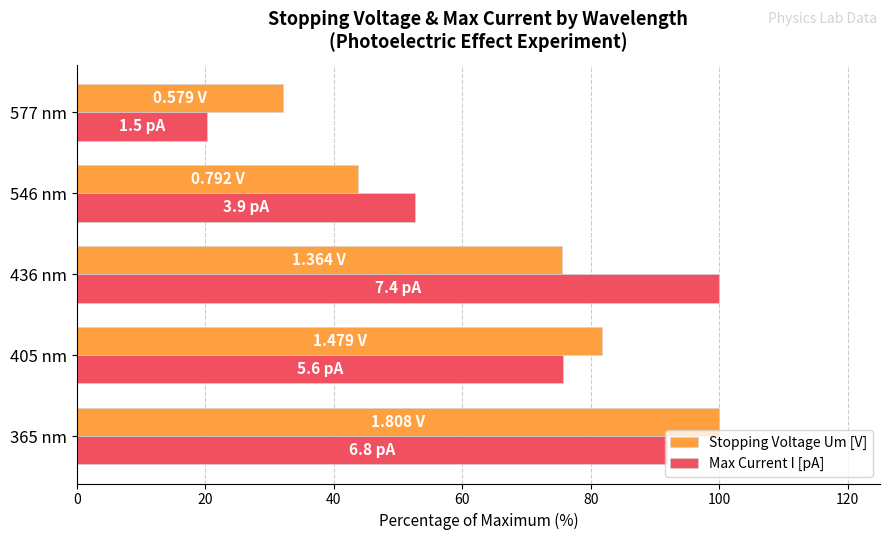

At which category is the sum across all series the highest?

365 nm